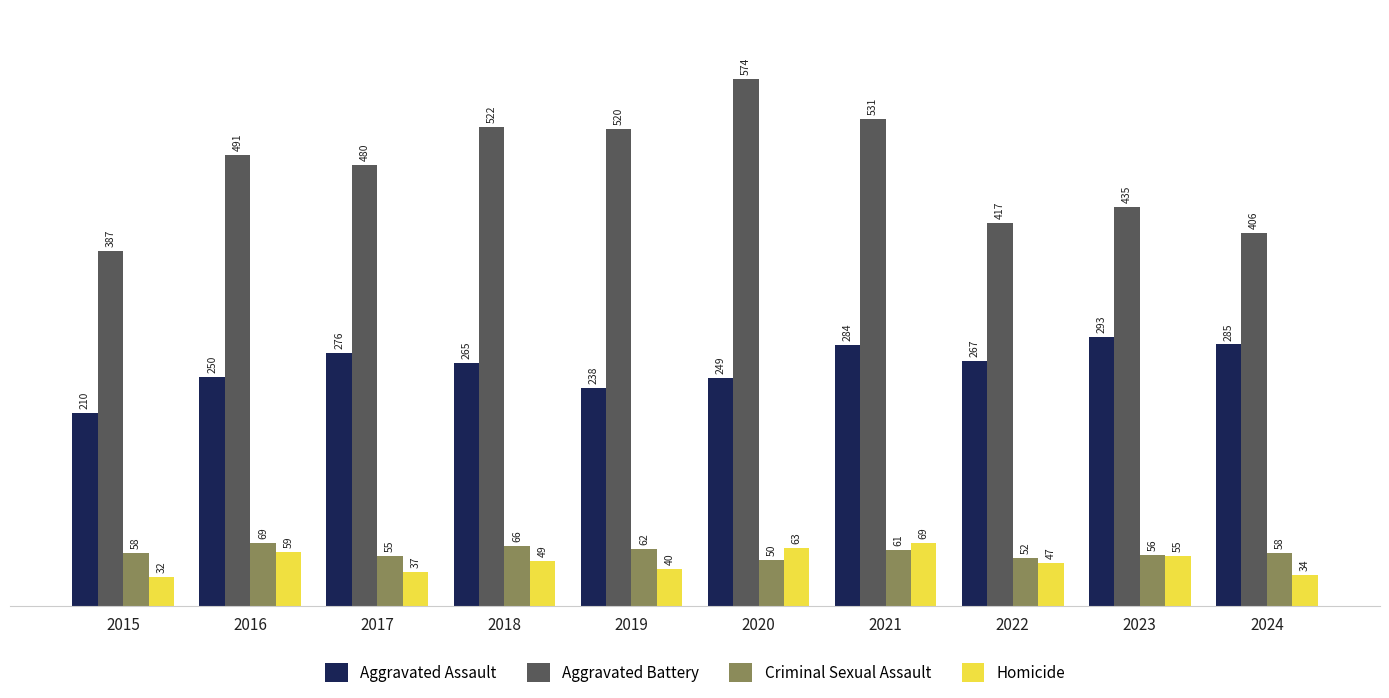

Reading right to left, list all the values displayed in this chart.

Aggravated Assault: 285	293	267	284	249	238	265	276	250	210
Aggravated Battery: 406	435	417	531	574	520	522	480	491	387
Criminal Sexual Assault: 58	56	52	61	50	62	66	55	69	58
Homicide: 34	55	47	69	63	40	49	37	59	32